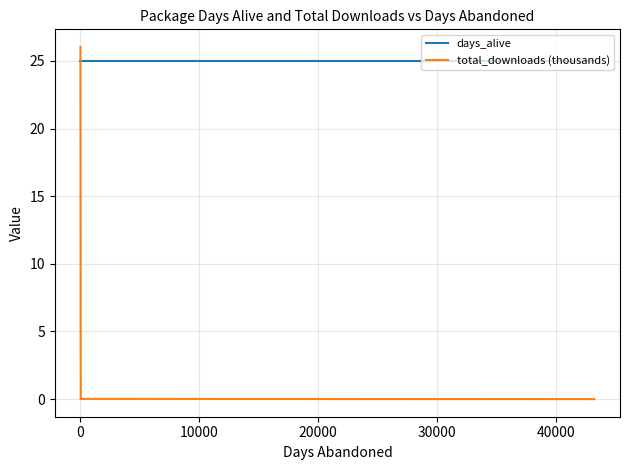

How many lines are shown in the chart?

2